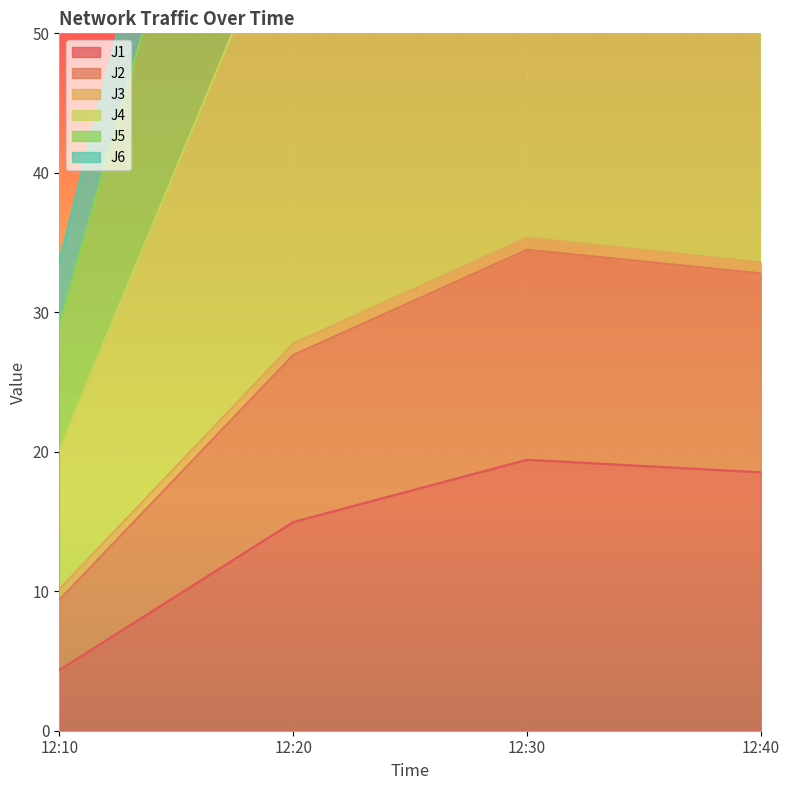

Between 12:30 and 12:40, which is larger?

12:30